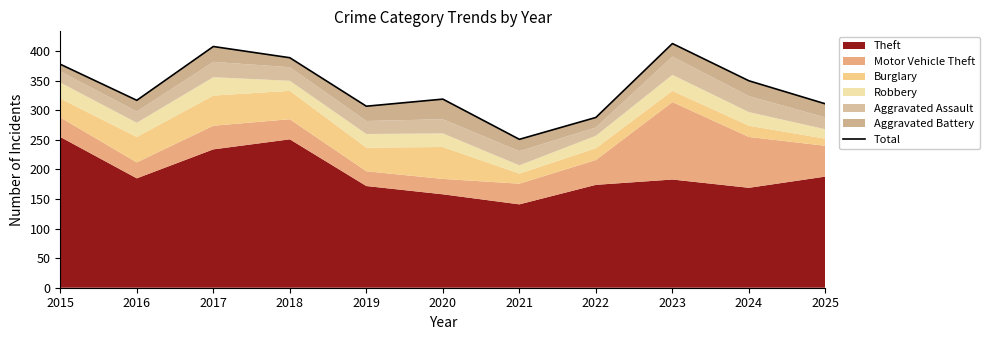

Rank the categories by value from highest to lowest.

2023, 2017, 2018, 2015, 2024, 2020, 2016, 2025, 2019, 2022, 2021